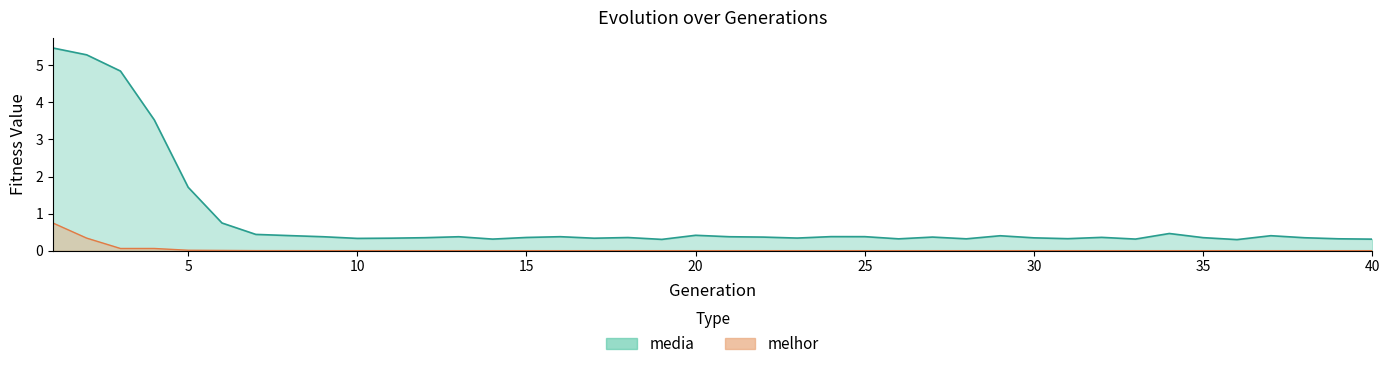

How many categories are shown in the chart?

40